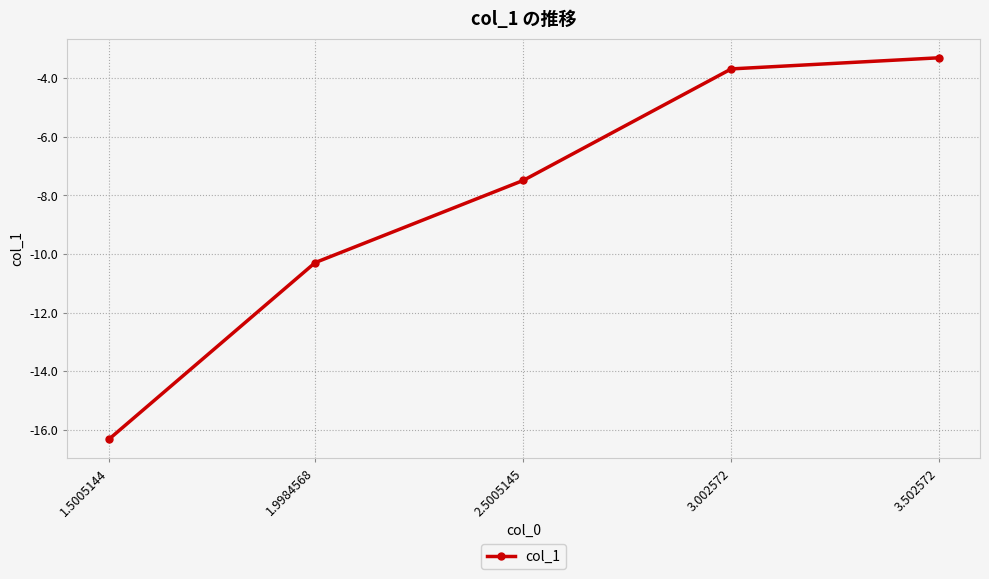

What is the value of the 4th point from the left?

-3.7